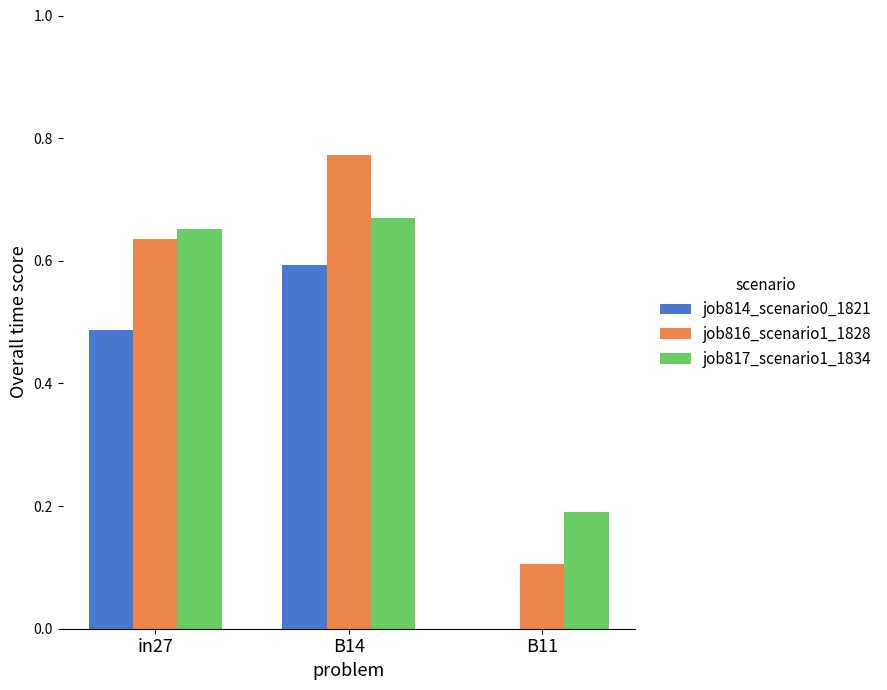

What is the sum of all job816_scenario1_1828 values?

1.5